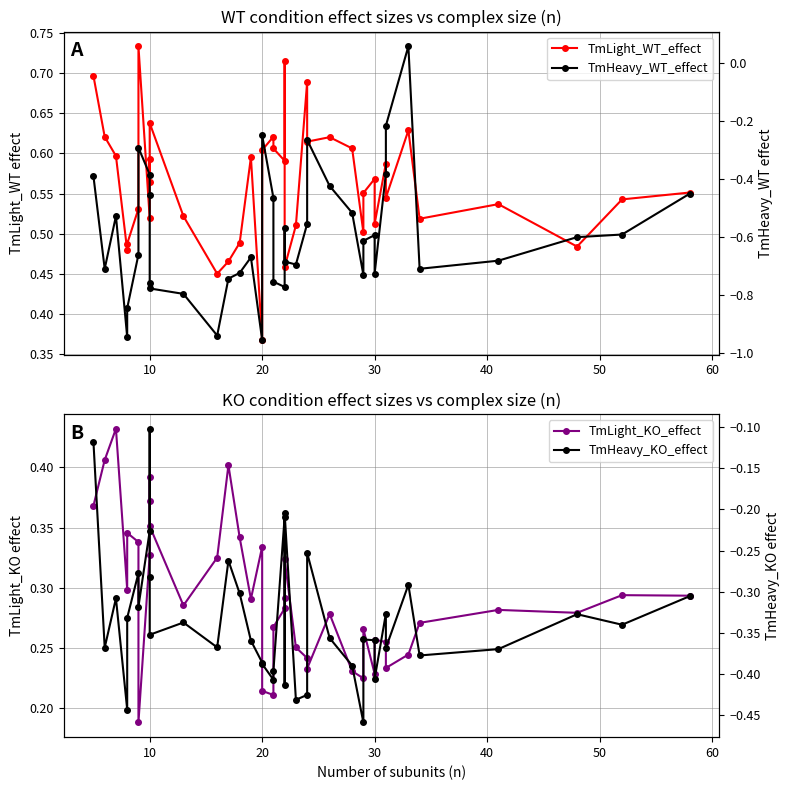

Which series has the largest total across all categories?

TmLight_WT_effect